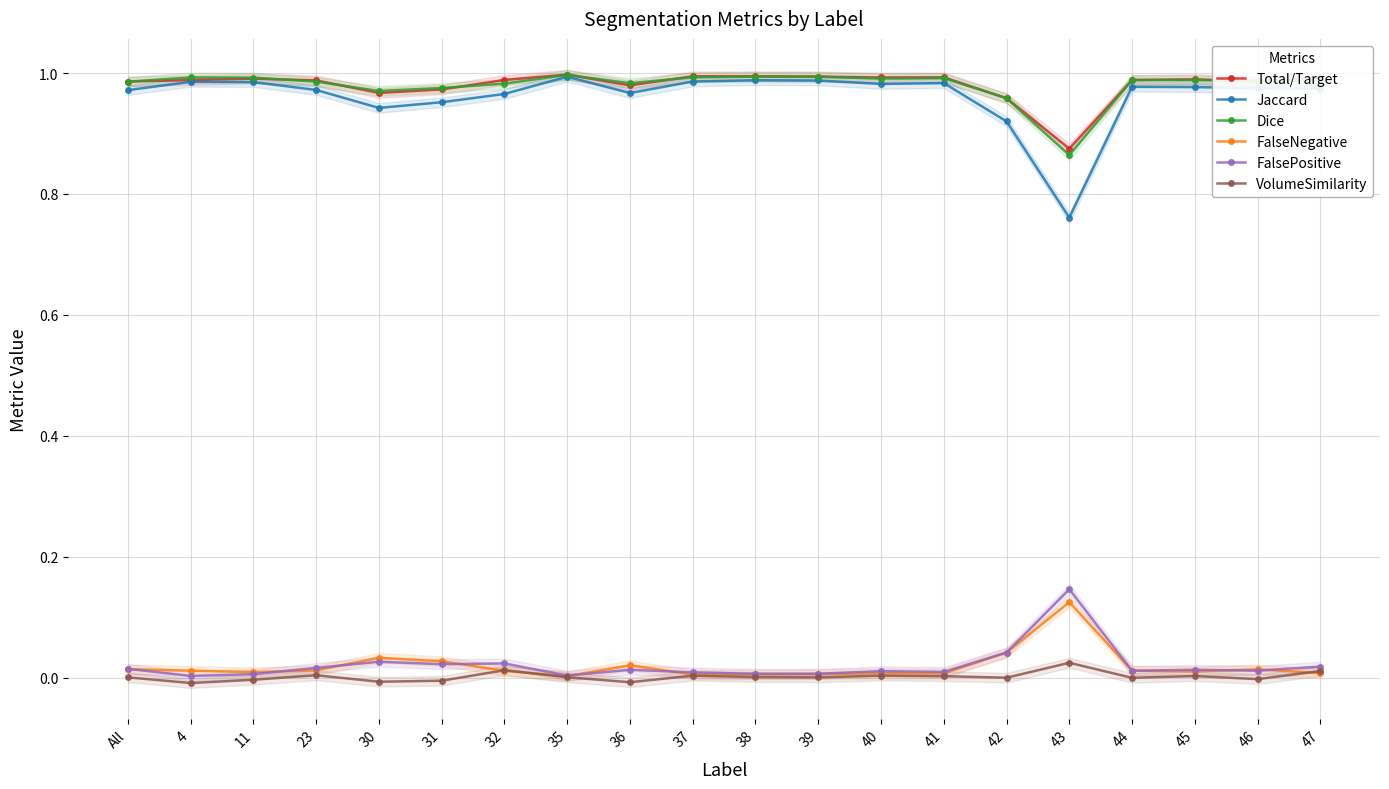

Reading left to right, list all the values displayed in this chart.

Total/Target: All=1.0	4=1.0	11=1.0	23=1.0	30=1.0	31=1.0	32=1.0	35=1.0	36=1.0	37=1.0	38=1.0	39=1.0	40=1.0	41=1.0	42=1.0	43=0.9	44=1.0	45=1.0	46=1.0	47=1.0
Jaccard: All=1.0	4=1.0	11=1.0	23=1.0	30=0.9	31=1.0	32=1.0	35=1.0	36=1.0	37=1.0	38=1.0	39=1.0	40=1.0	41=1.0	42=0.9	43=0.8	44=1.0	45=1.0	46=1.0	47=1.0
Dice: All=1.0	4=1.0	11=1.0	23=1.0	30=1.0	31=1.0	32=1.0	35=1.0	36=1.0	37=1.0	38=1.0	39=1.0	40=1.0	41=1.0	42=1.0	43=0.9	44=1.0	45=1.0	46=1.0	47=1.0
FalseNegative: All=0.0	4=0.0	11=0.0	23=0.0	30=0.0	31=0.0	32=0.0	35=0.0	36=0.0	37=0.0	38=0.0	39=0.0	40=0.0	41=0.0	42=0.0	43=0.1	44=0.0	45=0.0	46=0.0	47=0.0
FalsePositive: All=0.0	4=0.0	11=0.0	23=0.0	30=0.0	31=0.0	32=0.0	35=0.0	36=0.0	37=0.0	38=0.0	39=0.0	40=0.0	41=0.0	42=0.0	43=0.1	44=0.0	45=0.0	46=0.0	47=0.0
VolumeSimilarity: All=0.0	4=-0.0	11=-0.0	23=0.0	30=-0.0	31=-0.0	32=0.0	35=0.0	36=-0.0	37=0.0	38=0.0	39=0.0	40=0.0	41=0.0	42=0.0	43=0.0	44=-0.0	45=0.0	46=-0.0	47=0.0